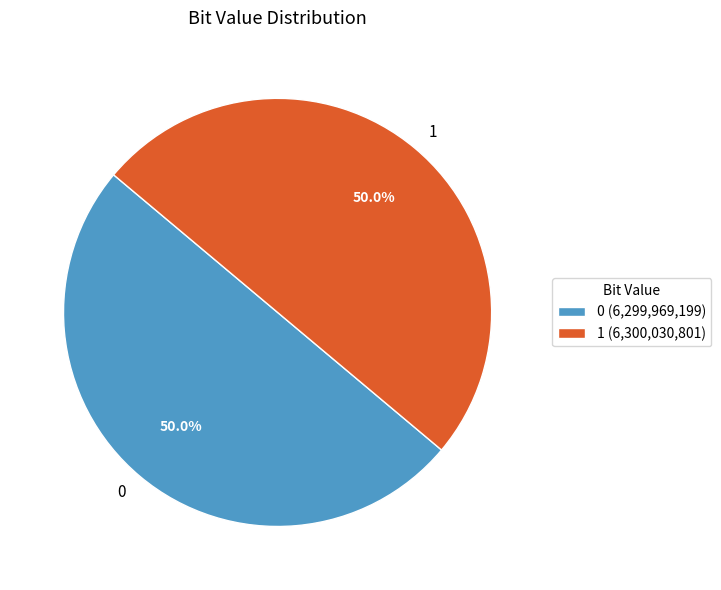

The 0 slice represents 50% of the pie. True or false?

True